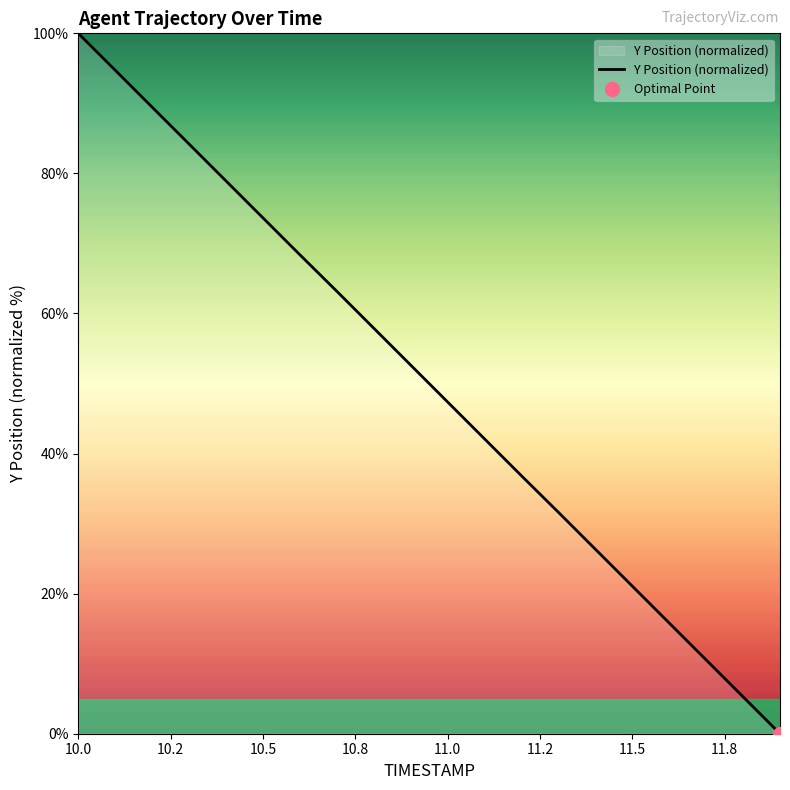

Does the chart have visible grid lines?

No